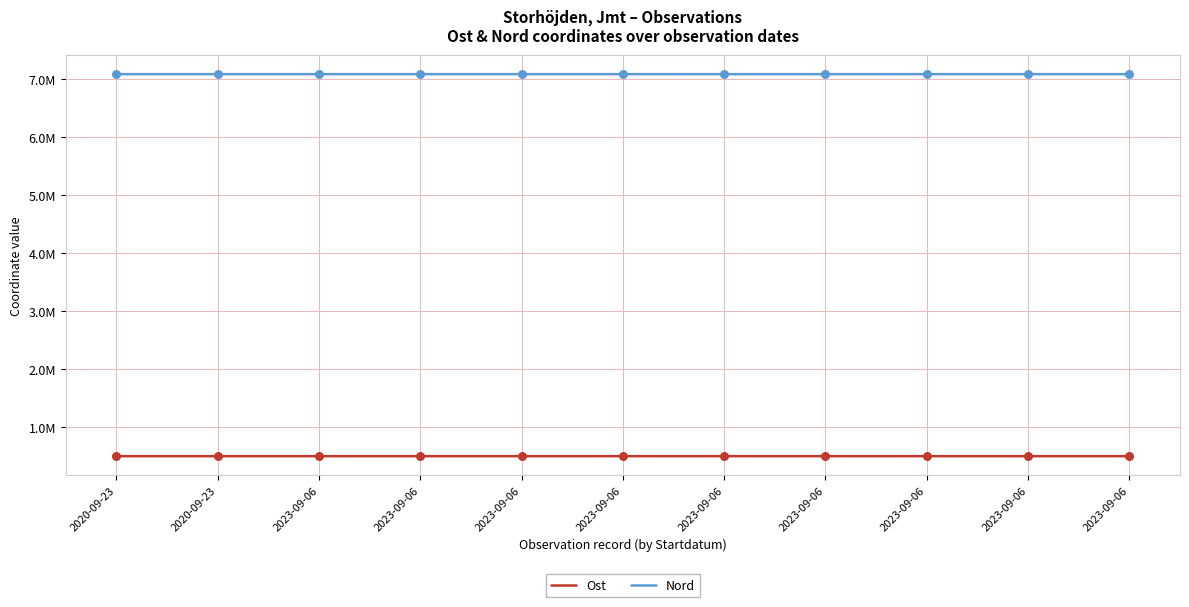

Which series has the largest total across all categories?

Nord